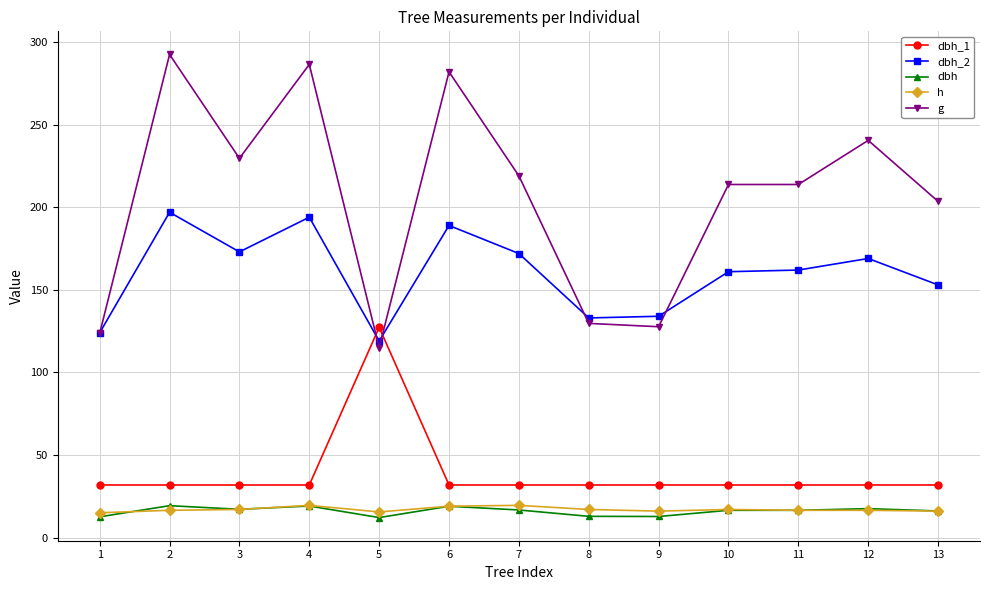

What is the value of the dbh_1 point at the 8th from the left?

31.8